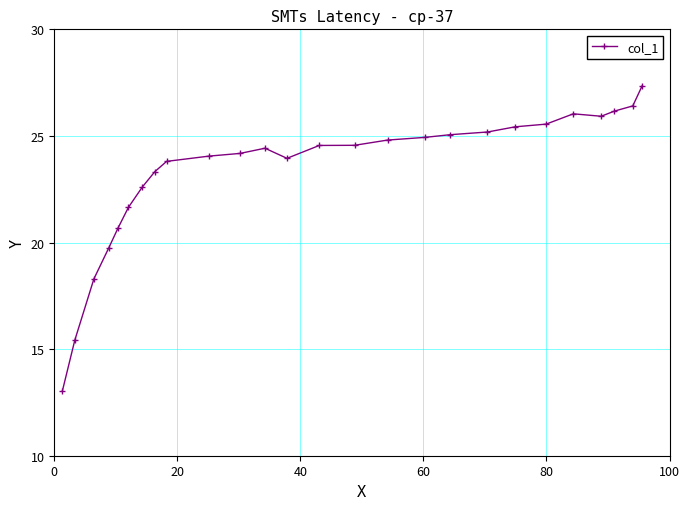

Reading right to left, what are all the values shown in this chart?

27.4	26.4	26.2	25.9	26.0	25.6	25.4	25.2	25.1	24.9	24.8	24.6	24.6	23.9	24.4	24.2	24.1	23.8	23.3	22.6	21.6	20.7	19.7	18.3	15.4	13.0